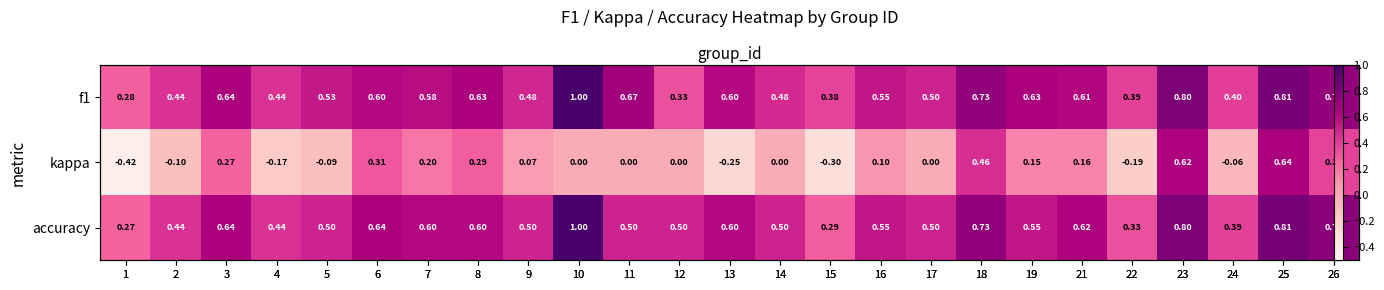

At which category is the sum across all series the highest?

25